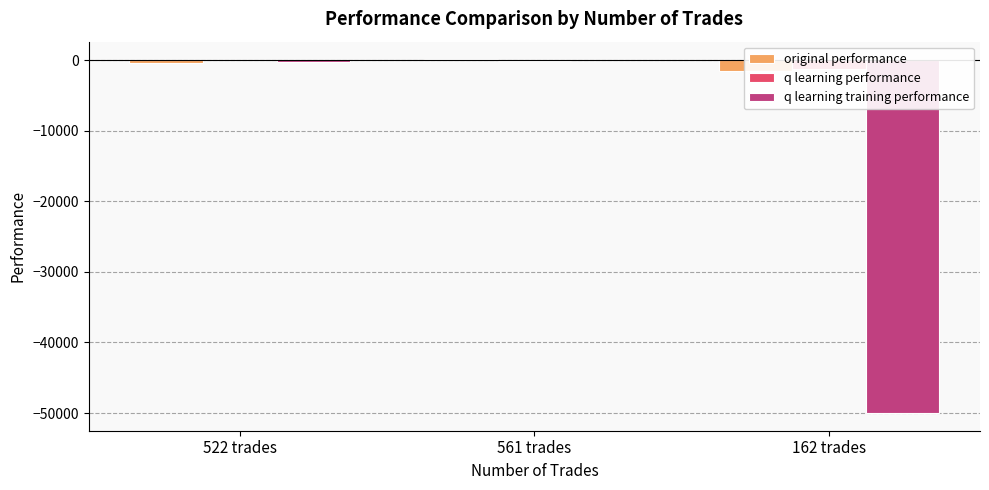

How many groups of bars are there?

3